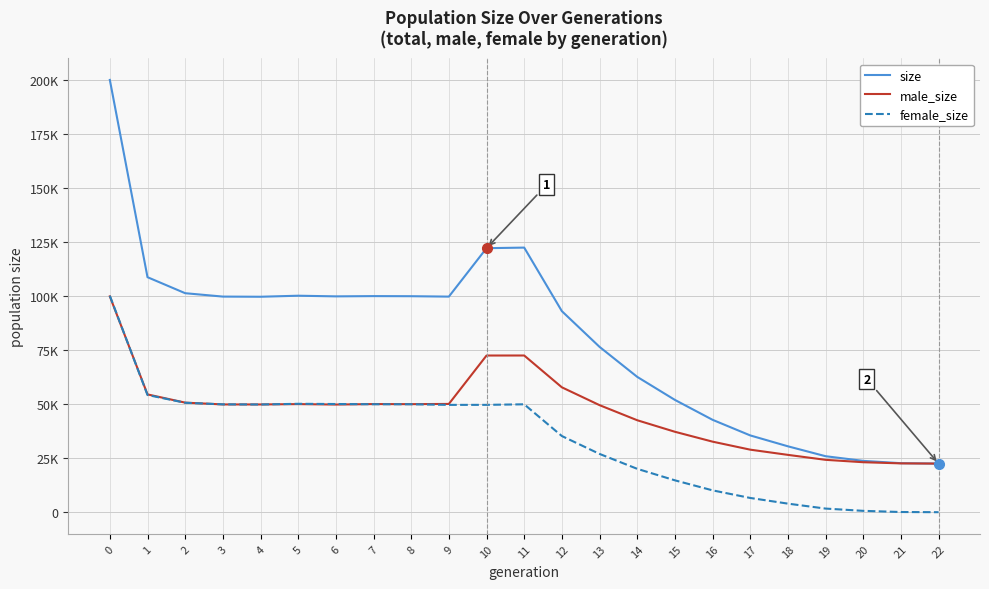

What is the sum of all female_size values?

774615